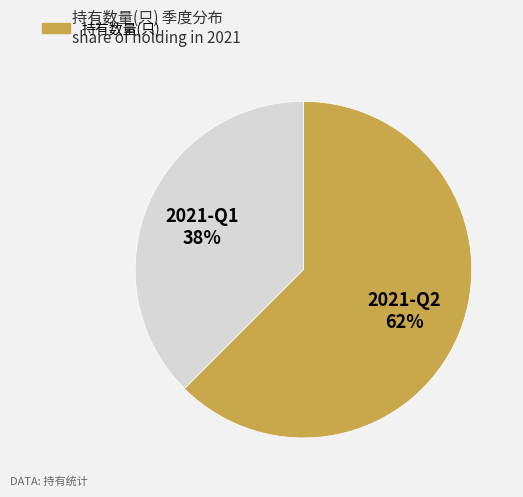

To the nearest percent, what is the average slice percentage?

50%